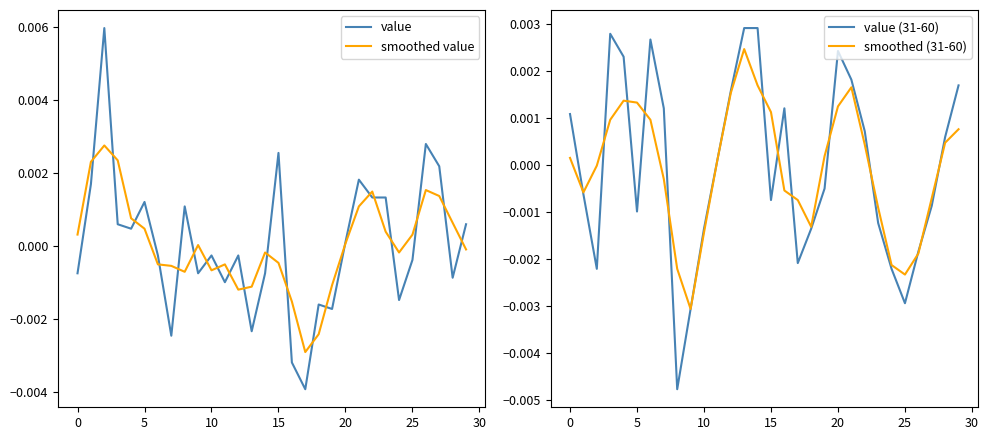

How many values in smoothed value are above zero?

15